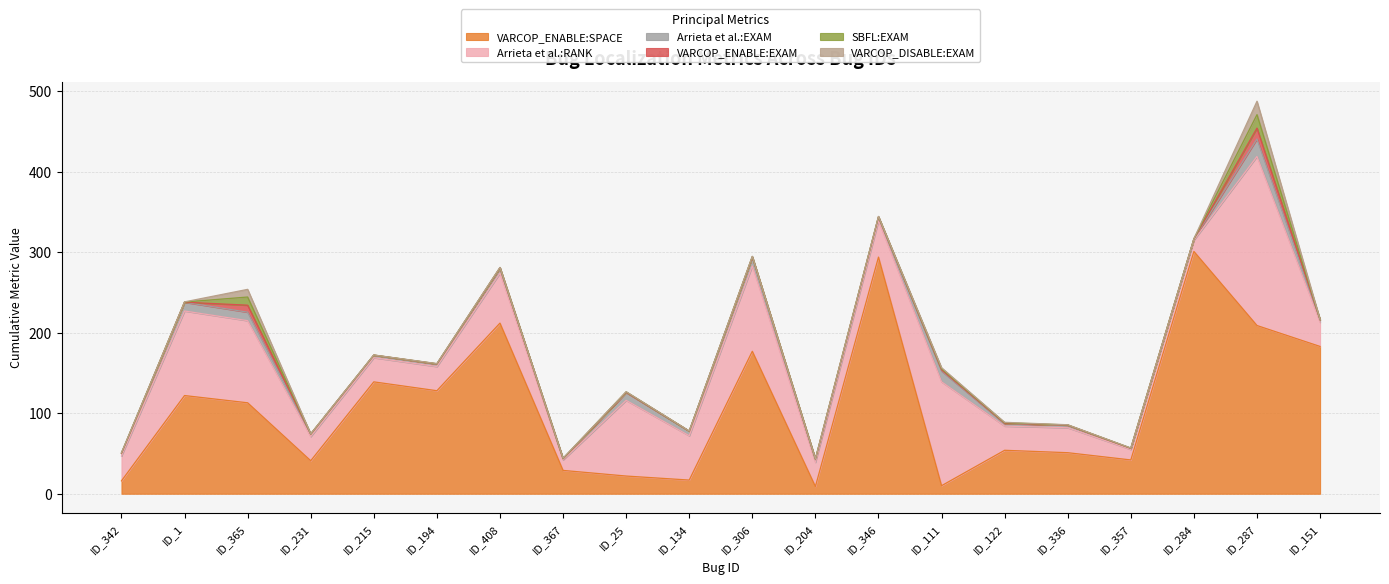

The VARCOP_ENABLE:EXAM series shows 0.1 at ID_134. True or false?

True